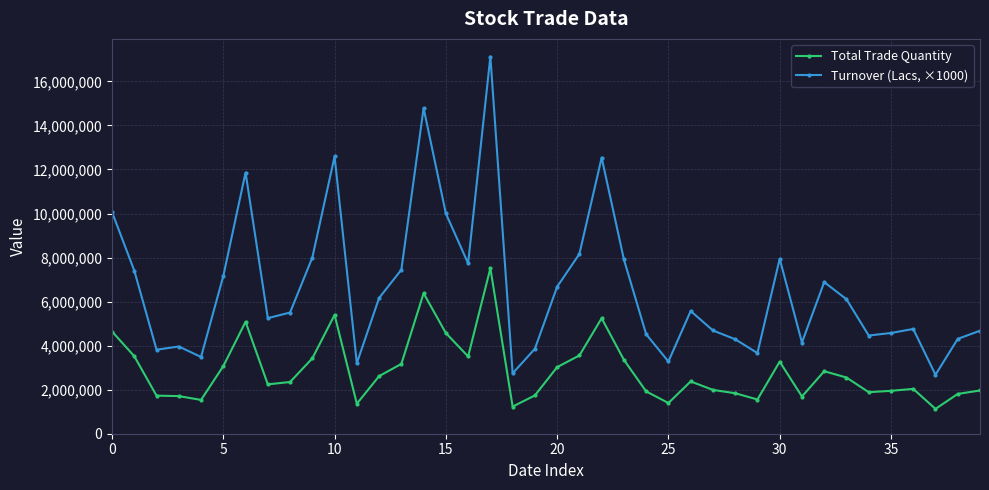

True or false: Turnover (Lacs, ×1000) has more than 2 interior local peaks.

True